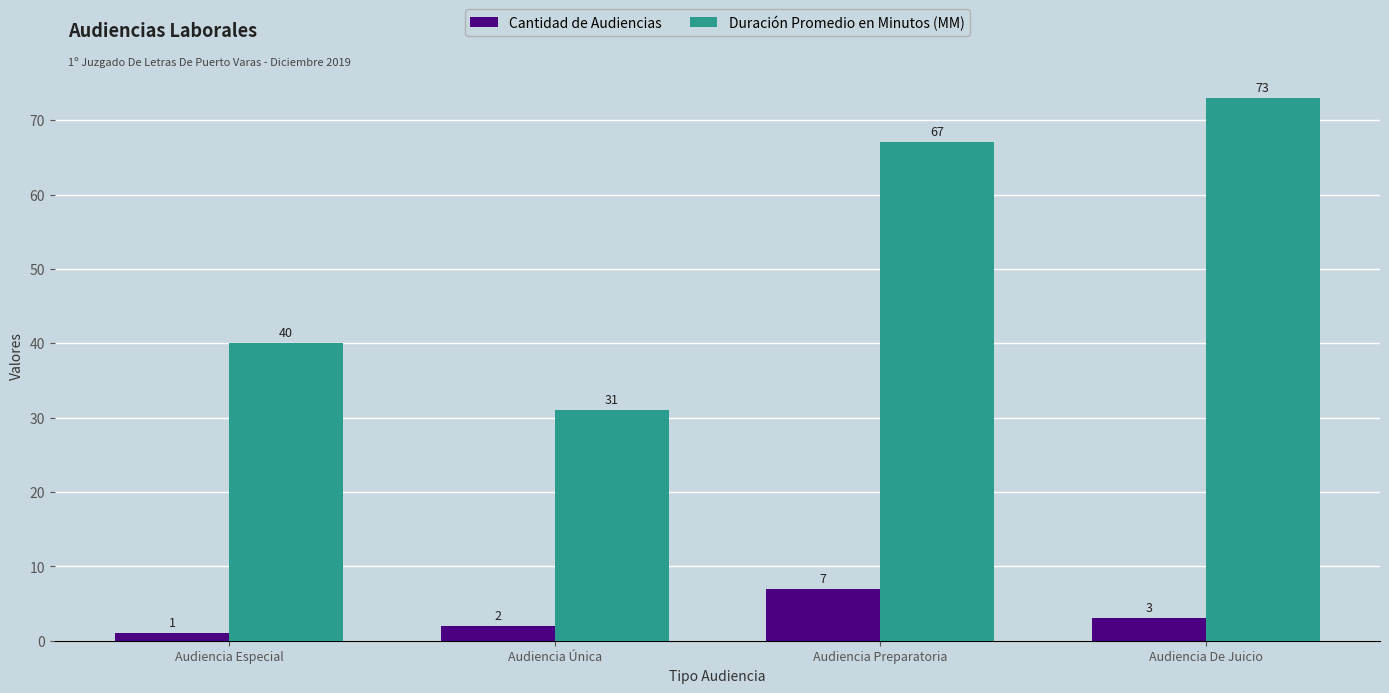

What is the value of the Cantidad de Audiencias bar at the 3rd from the left?

7